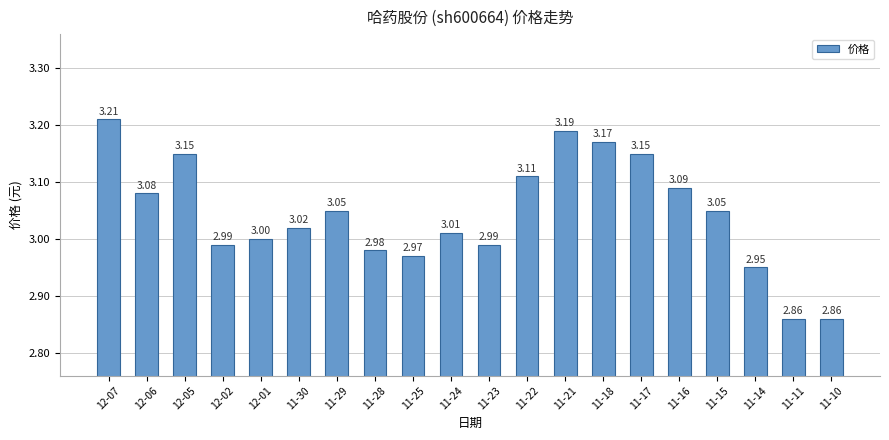

How many bars are there in total?

20